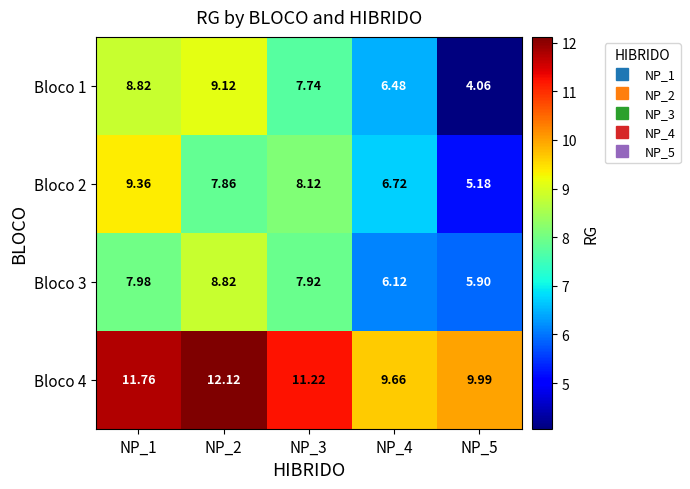

Which series changed the most between NP_1 and NP_4?

Bloco 2